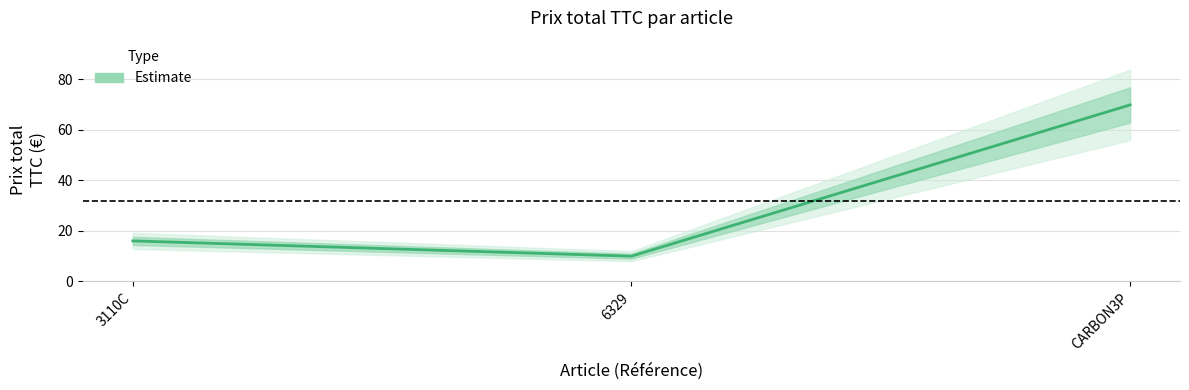

What position from the right is 6329?

2